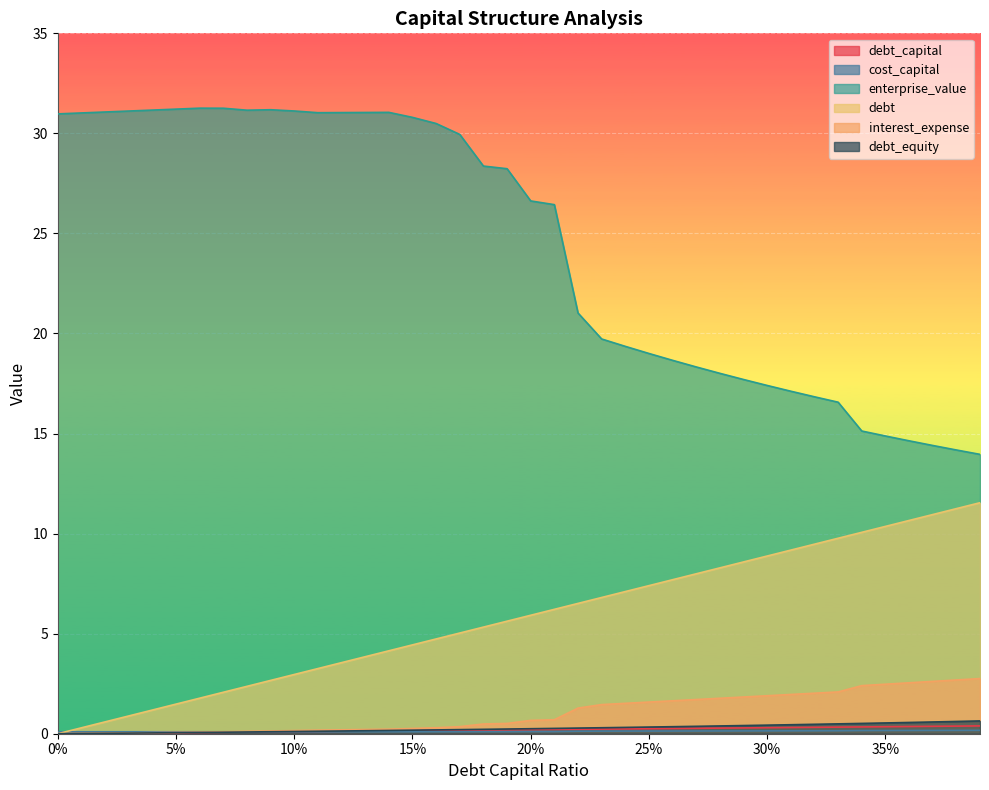

How many data points does each series have?

40